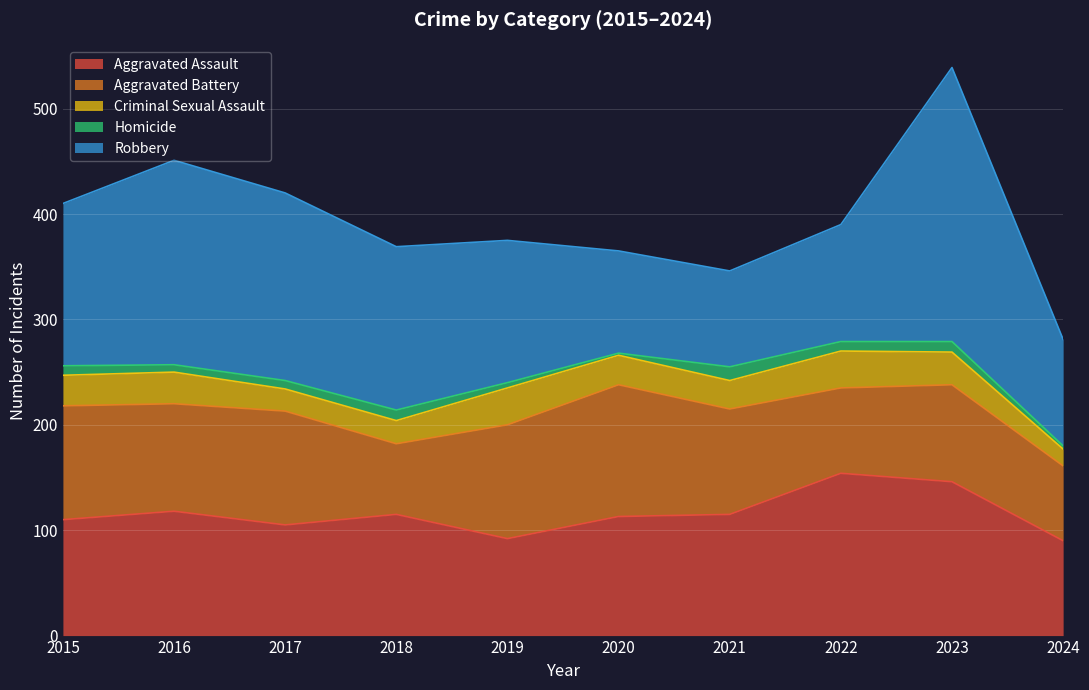

Reading left to right, list all the values displayed in this chart.

Aggravated Assault: 2015=110	2016=118	2017=105	2018=115	2019=92	2020=113	2021=115	2022=154	2023=146	2024=90
Aggravated Battery: 2015=108	2016=102	2017=108	2018=67	2019=108	2020=125	2021=100	2022=81	2023=92	2024=71
Criminal Sexual Assault: 2015=29	2016=30	2017=21	2018=22	2019=35	2020=28	2021=27	2022=35	2023=31	2024=16
Homicide: 2015=9	2016=7	2017=8	2018=10	2019=5	2020=2	2021=13	2022=9	2023=10	2024=3
Robbery: 2015=154	2016=194	2017=178	2018=155	2019=135	2020=97	2021=91	2022=111	2023=260	2024=101